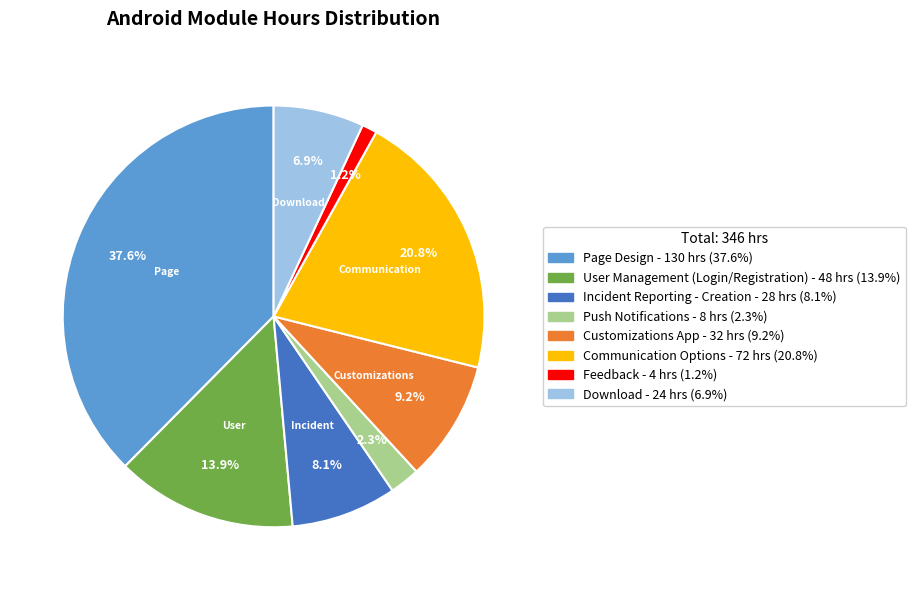

To the nearest percent, what percentage of the pie is Incident Reporting - Creation?

8%